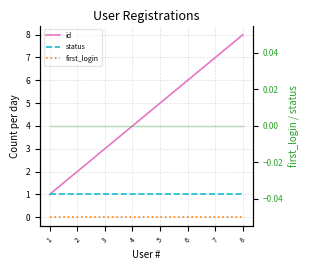

True or false: first_login and id cross at least once.

False